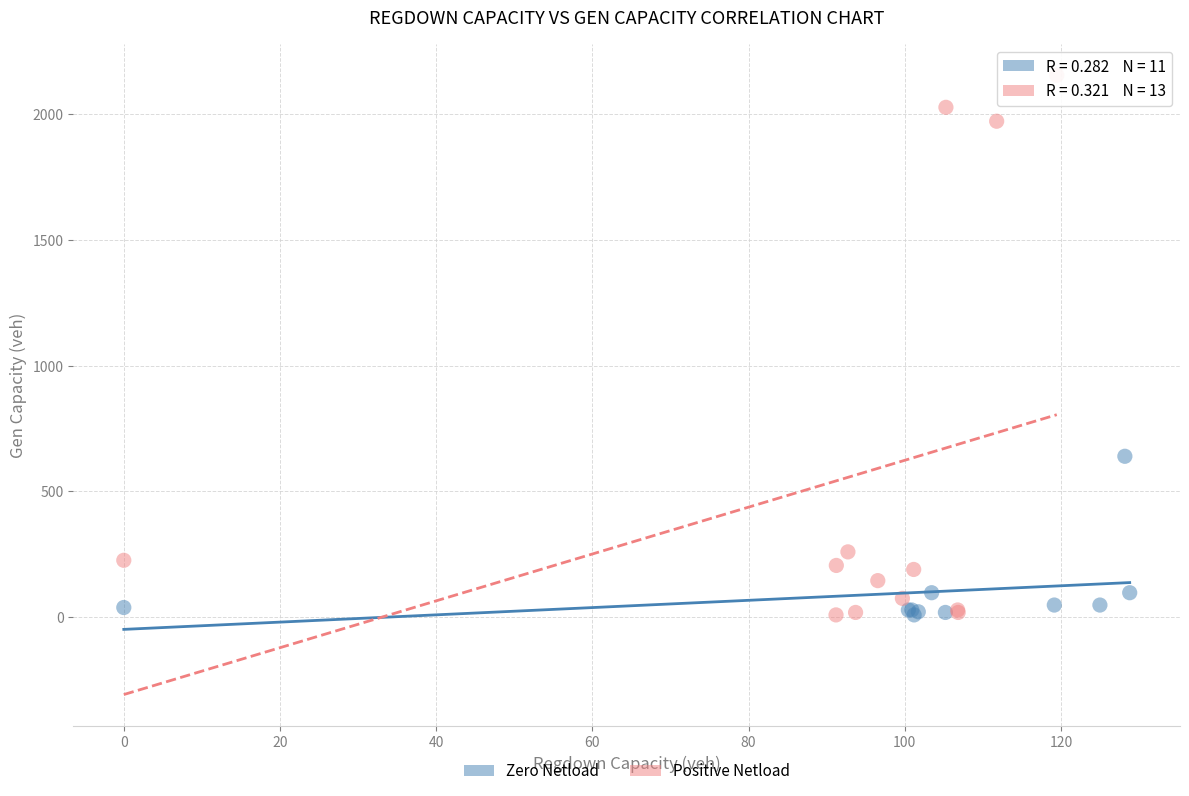

Which series reaches the maximum Y coordinate?

Positive Netload